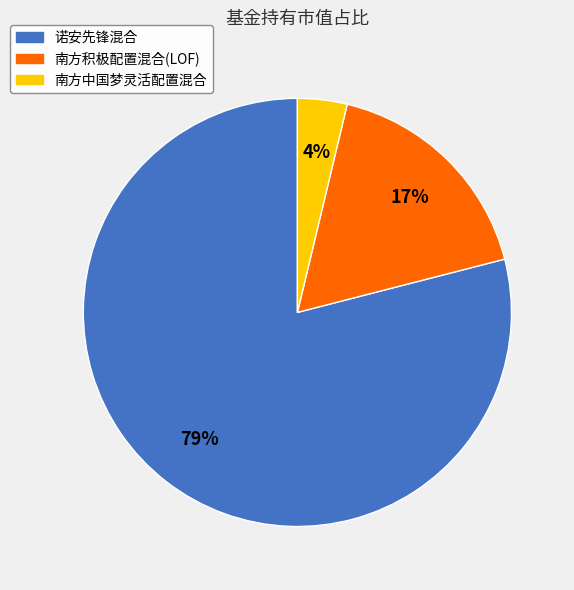

Rank the categories by value from highest to lowest.

诺安先锋混合, 南方积极配置混合(LOF), 南方中国梦灵活配置混合